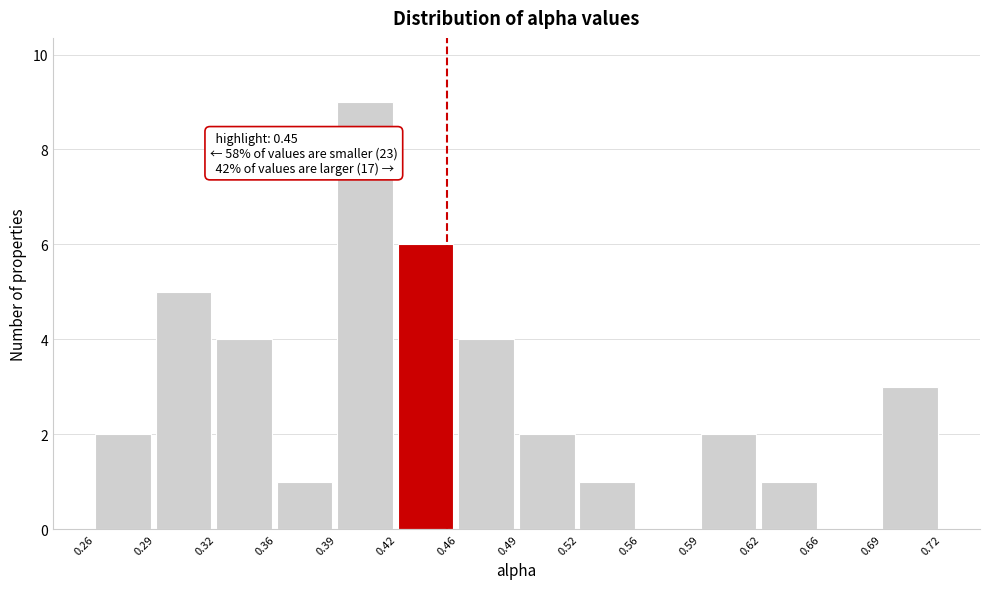

Over which range of the x-axis is the bar tallest?

0.39 to 0.42